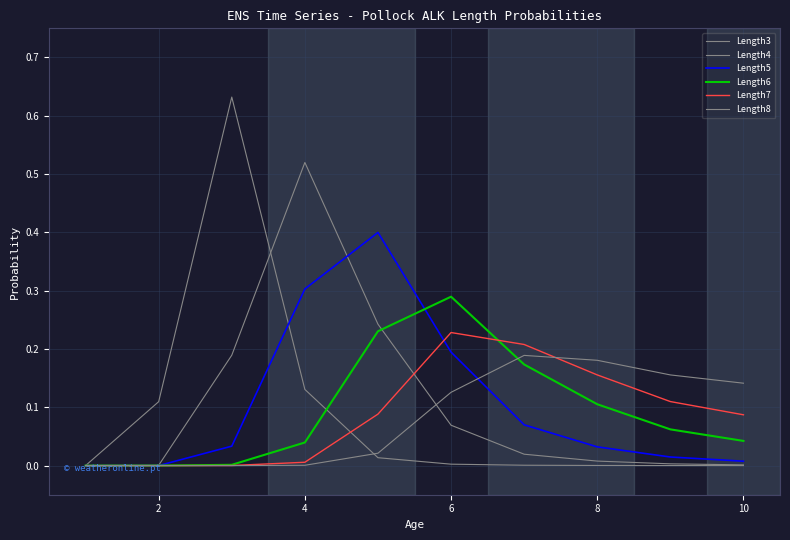

How many lines are shown in the chart?

6